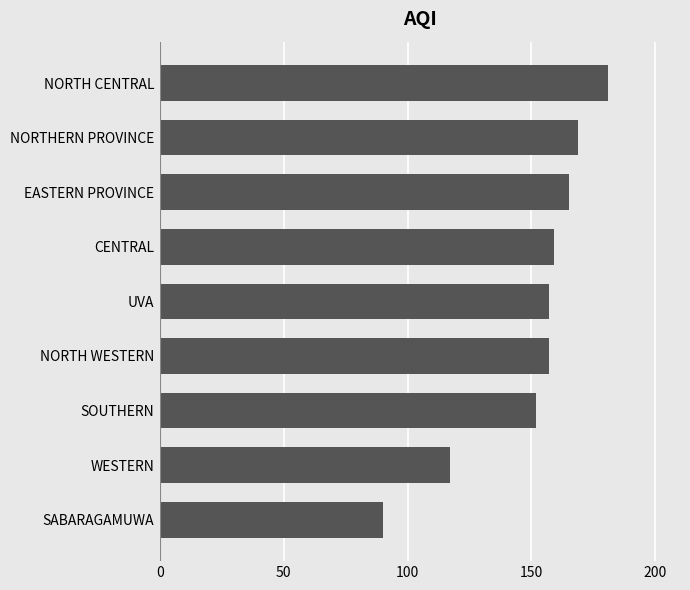

What is the sum of all values?

1347